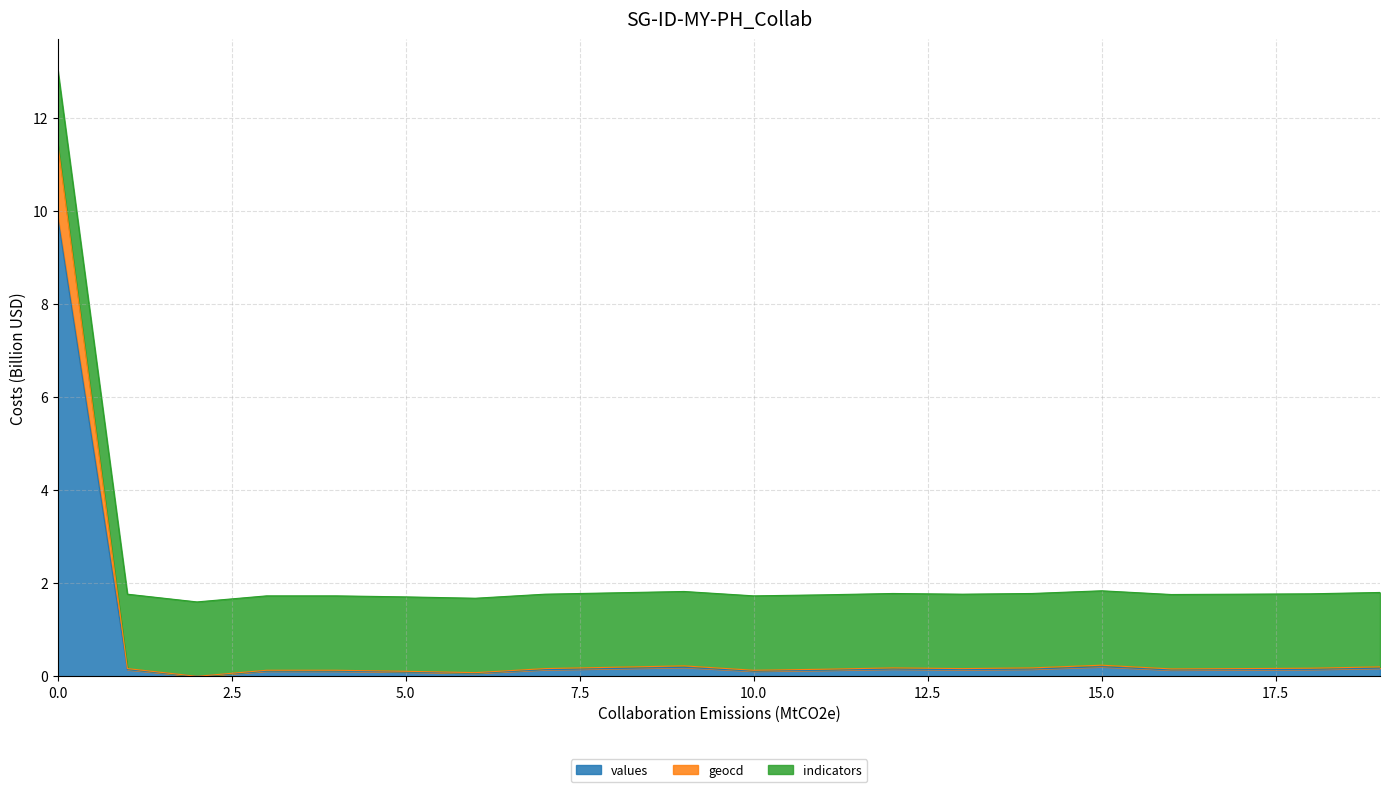

True or false: values and geocd intersect in this chart.

False